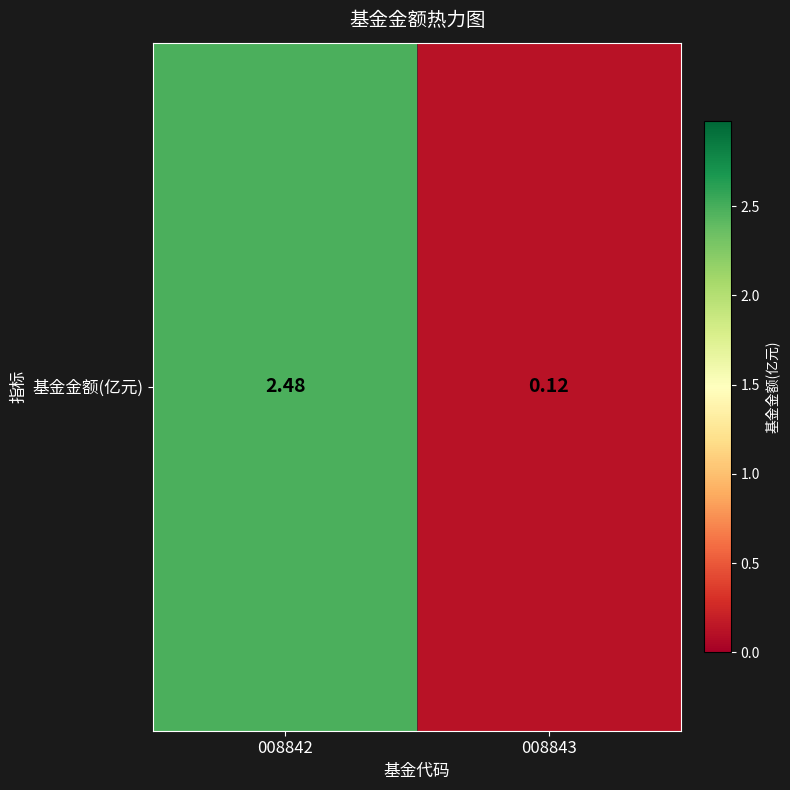

What is the difference between the values at 008843 and 008842?

2.4